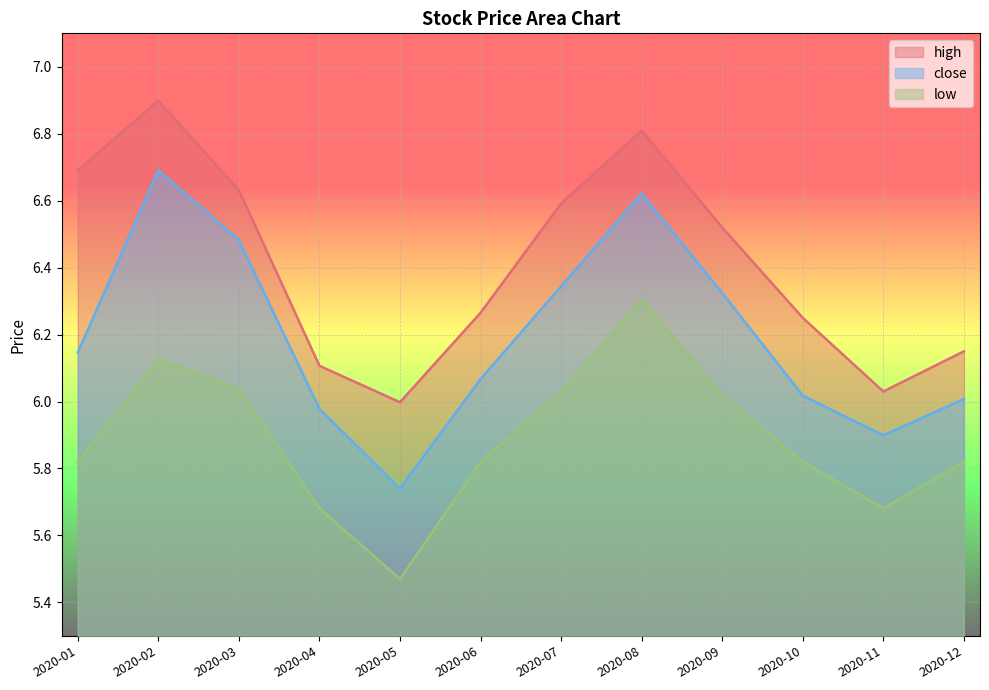

Which has a higher value, 2020-06 or 2020-01?

2020-01